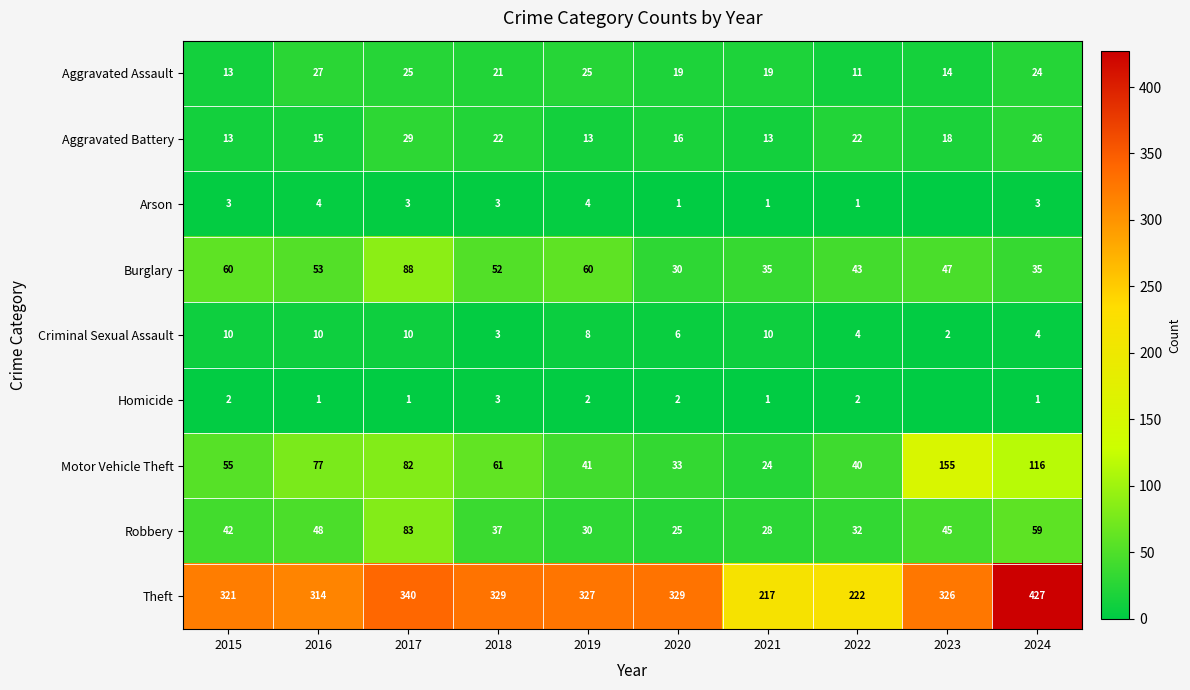

Is it true that Aggravated Battery equals 21 at 2015?

False